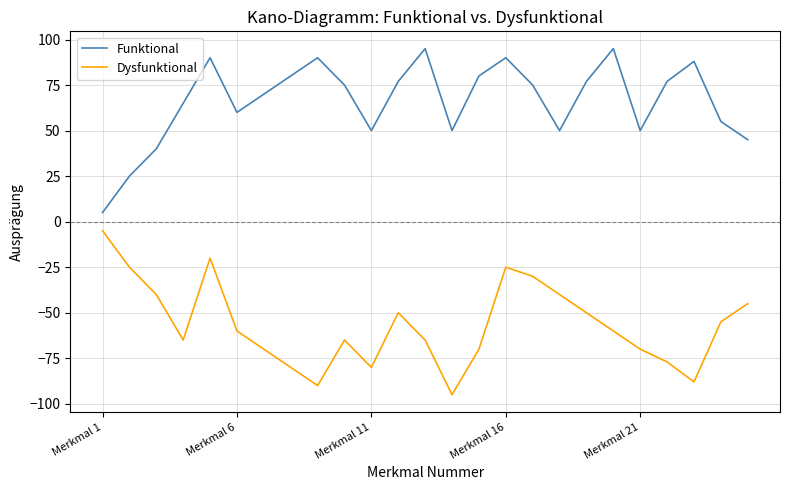

What is the sum of all Funktional values?

1654